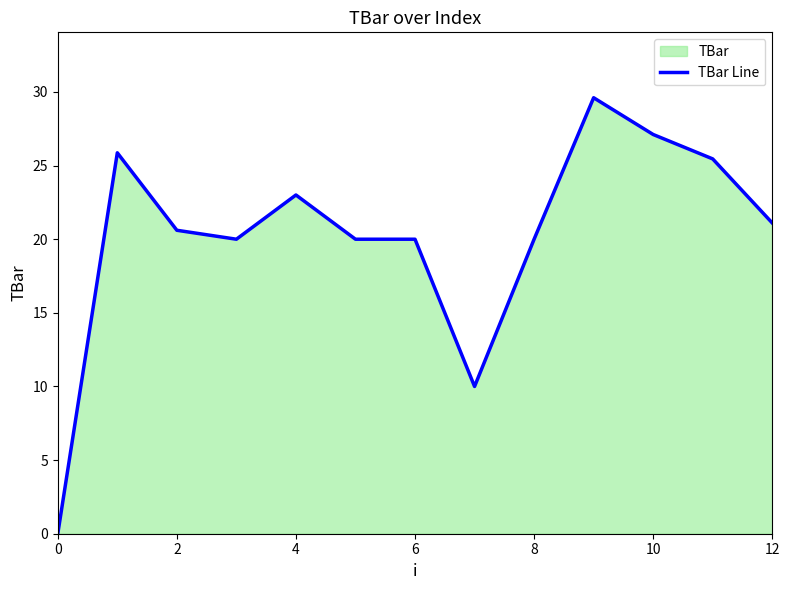

At which category does the chart reach its peak across all series?

9